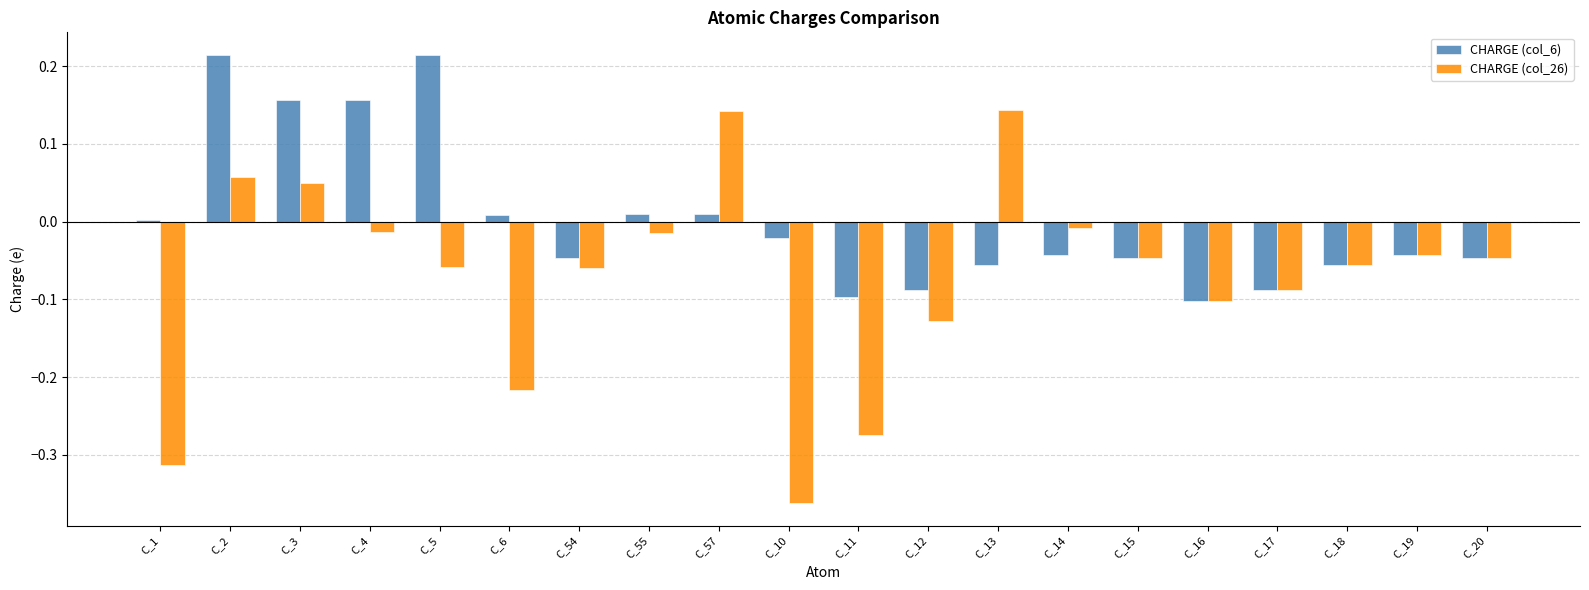

Rank the series at C_2 from lowest to highest value.

CHARGE (col_26), CHARGE (col_6)